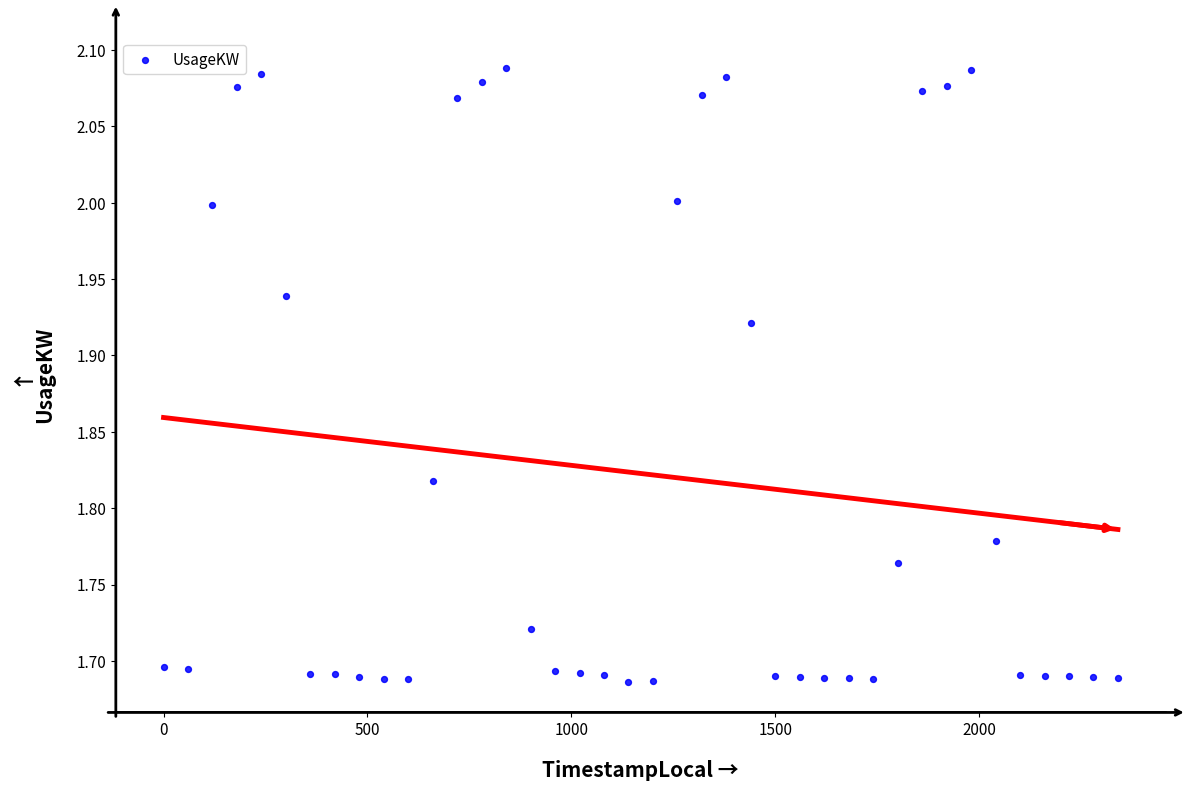

What is the range of Y values (max minus min)?

0.4